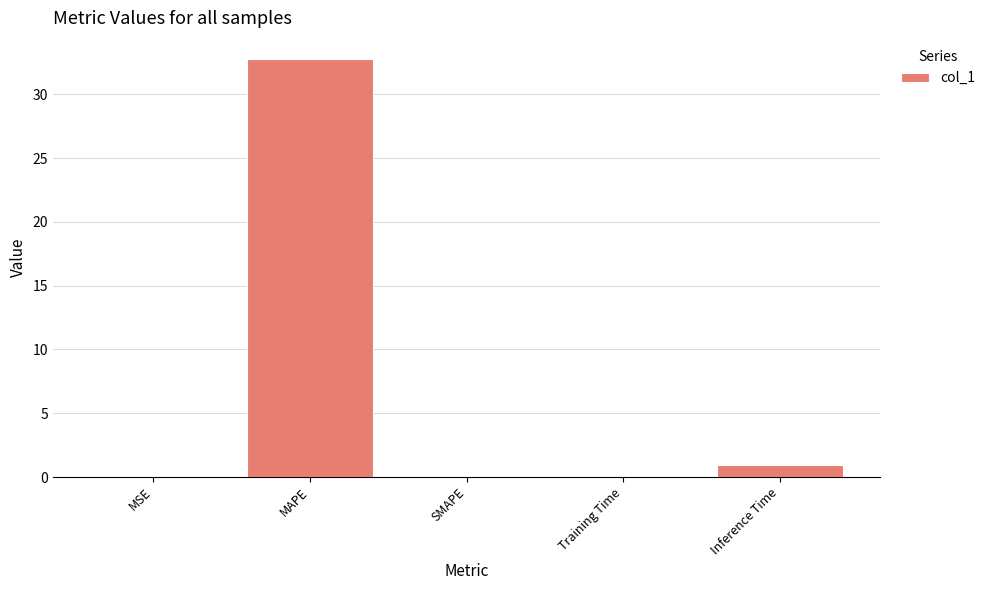

What is the sum of all values?

33.9